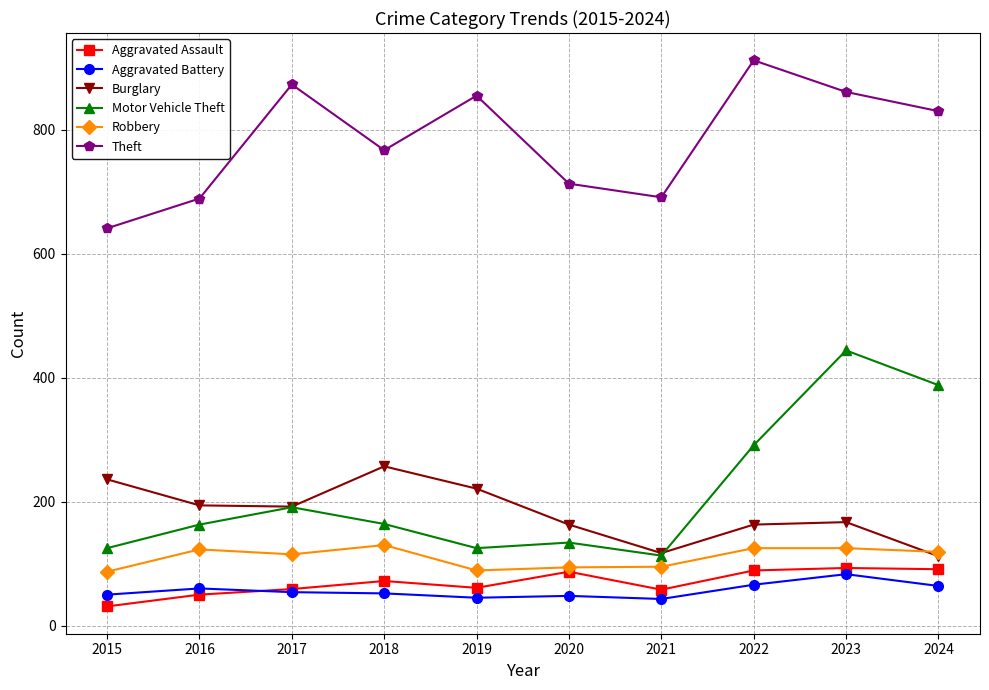

What are all the series names shown in the legend?

Aggravated Assault, Aggravated Battery, Burglary, Motor Vehicle Theft, Robbery, Theft